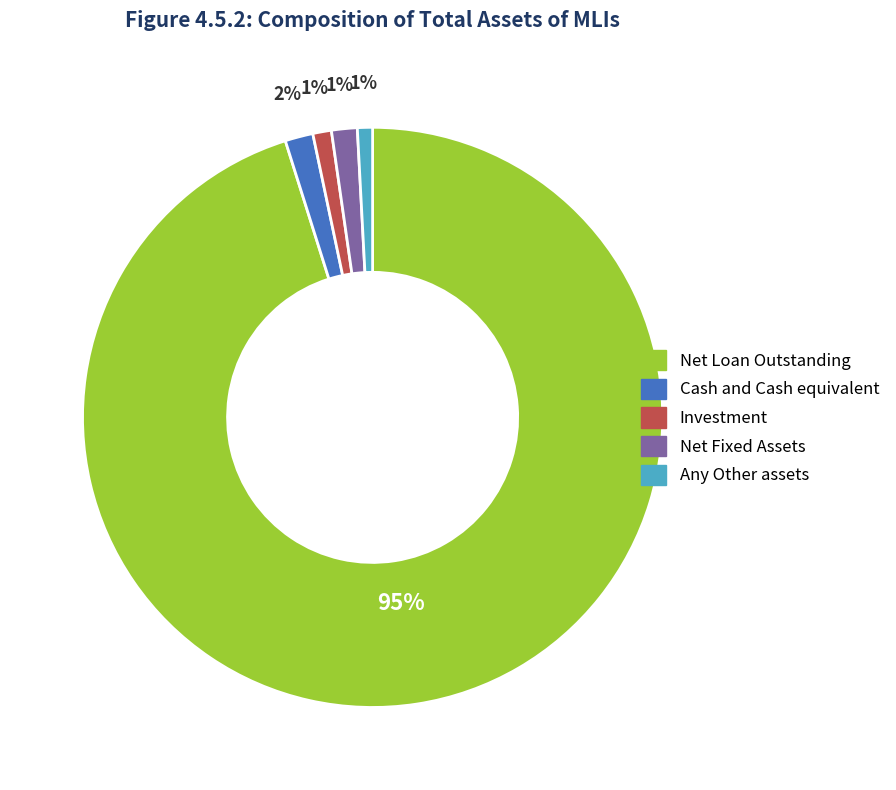

How many slices are in this pie chart?

5